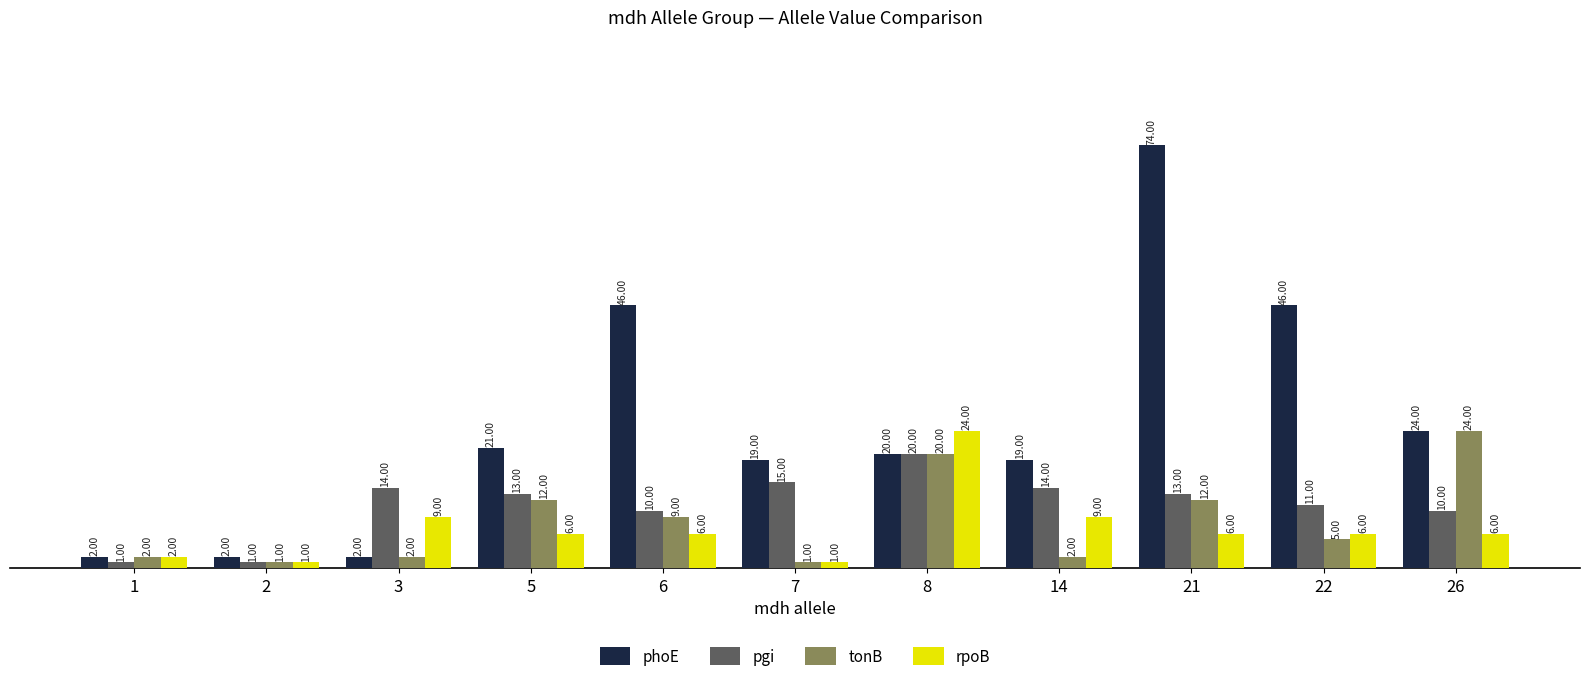

Which series has the widest spread of values?

phoE